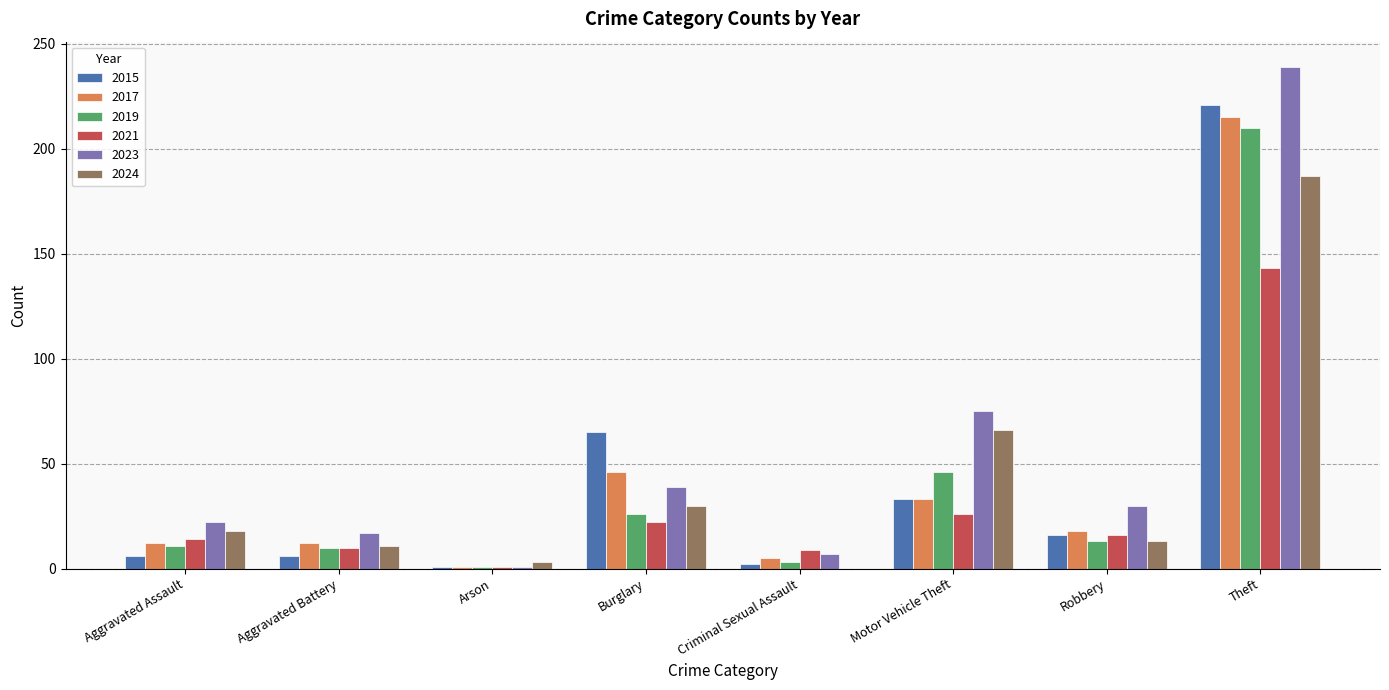

What is the greatest value displayed?

239